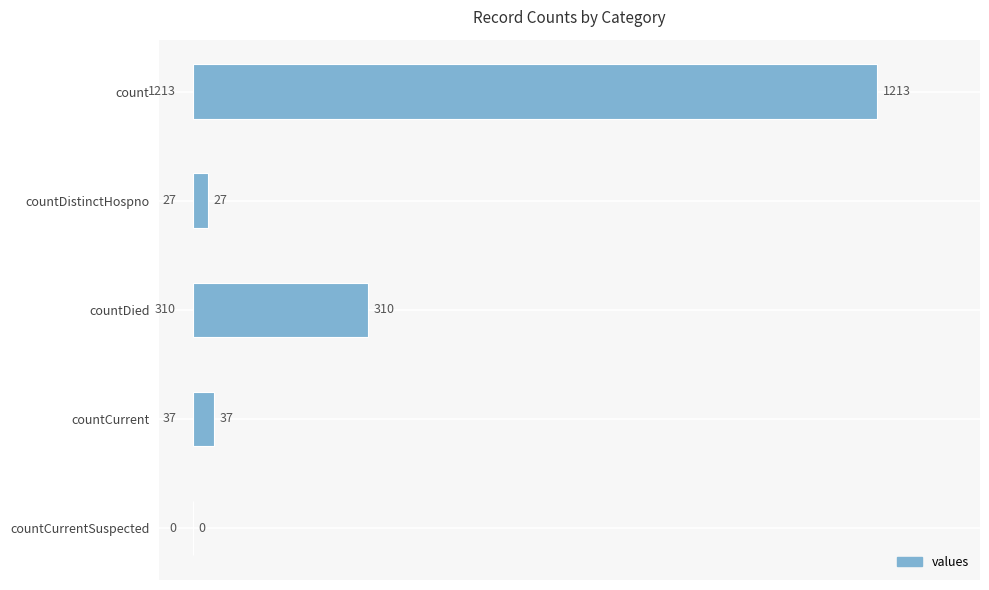

What is the sum of all values?

1587